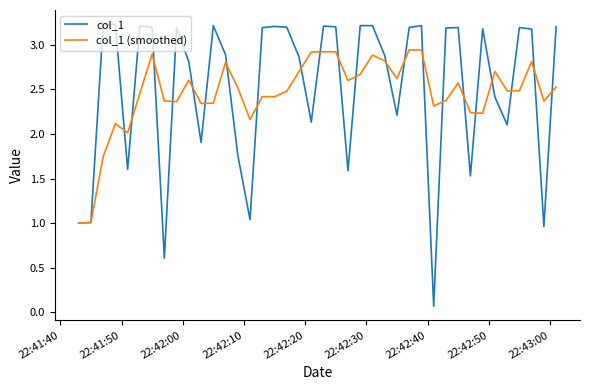

Rank the series by their maximum value, from lowest to highest.

col_1 (smoothed), col_1